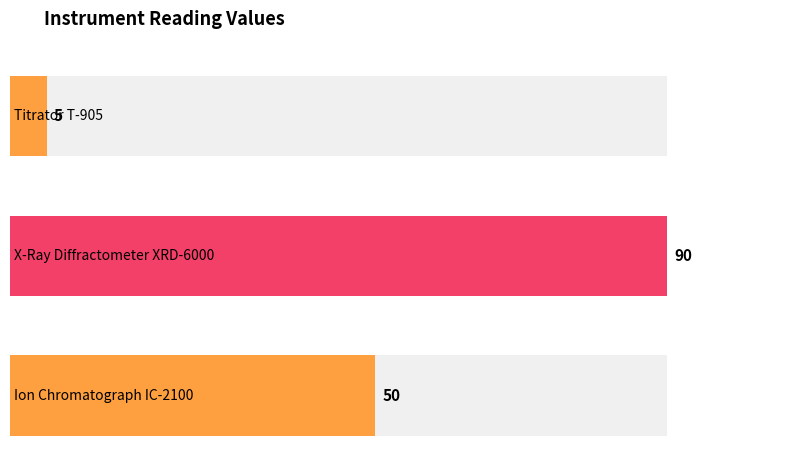

What is the label of the 3rd bar from the left?

Ion Chromatograph IC-2100